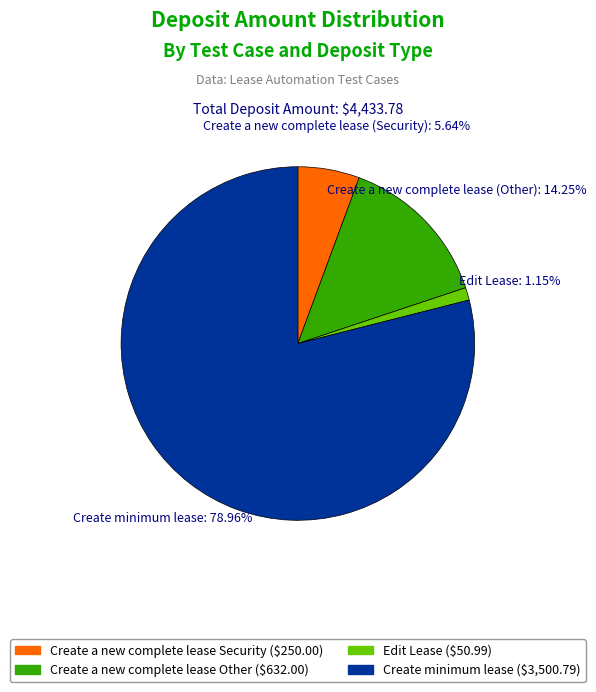

To the nearest percent, what is the difference between the largest and smallest slice percentages?

78%